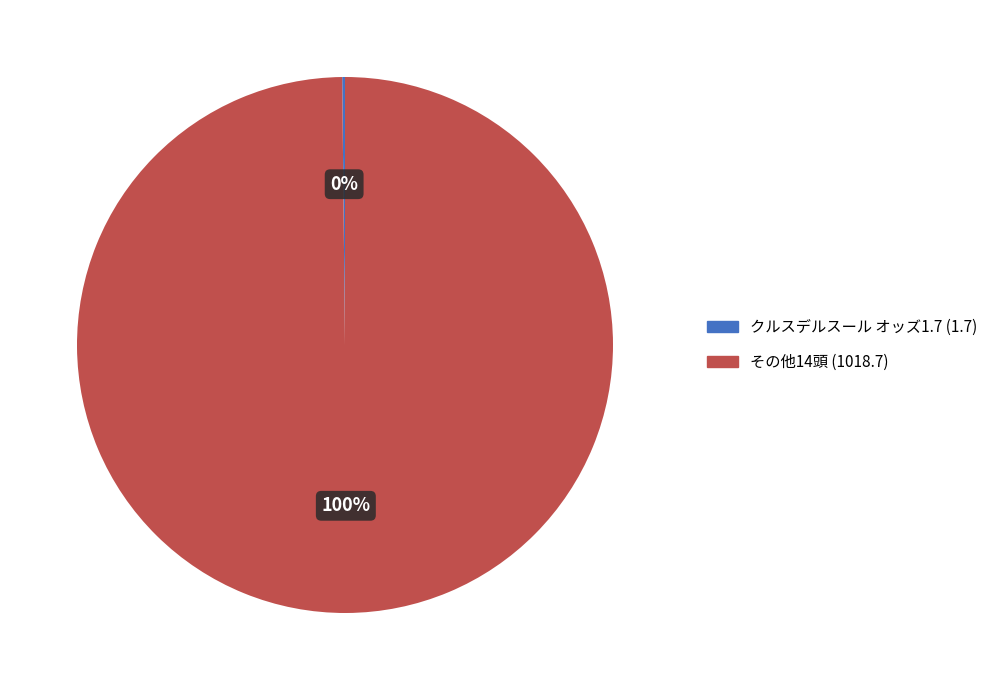

To the nearest percent, what is the average slice percentage?

50%